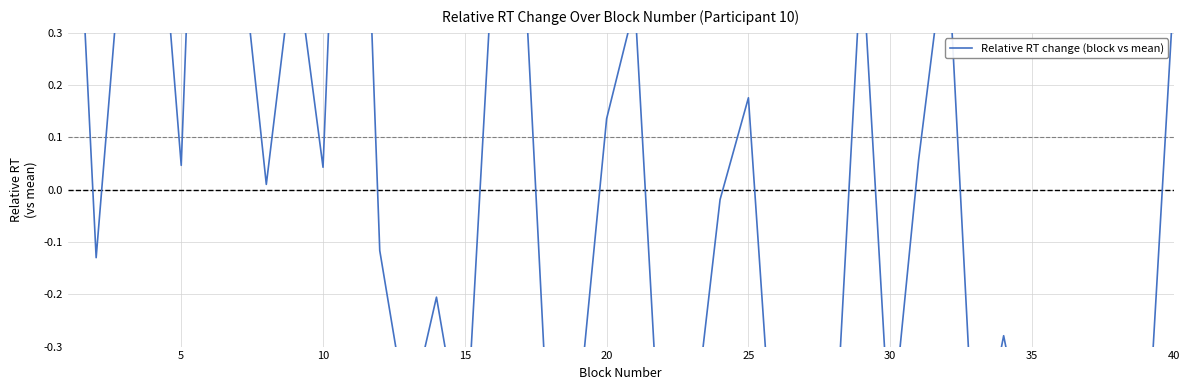

Is it true that the value at 20 is 0.0?

False